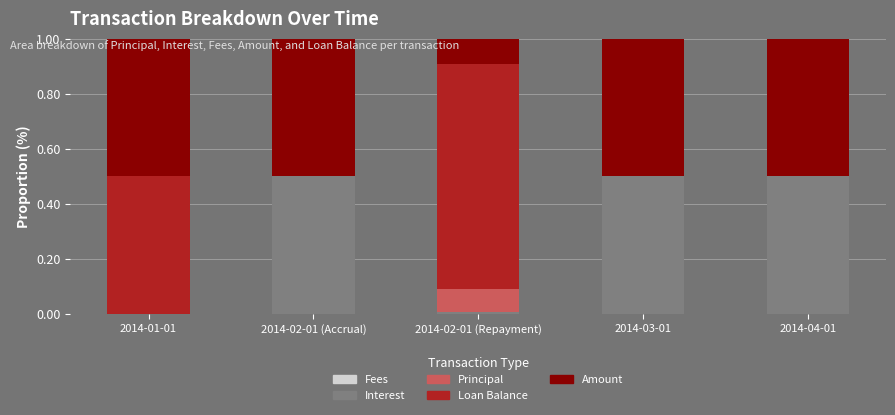

The Interest series shows 0.8 at 2014-04-01. True or false?

False